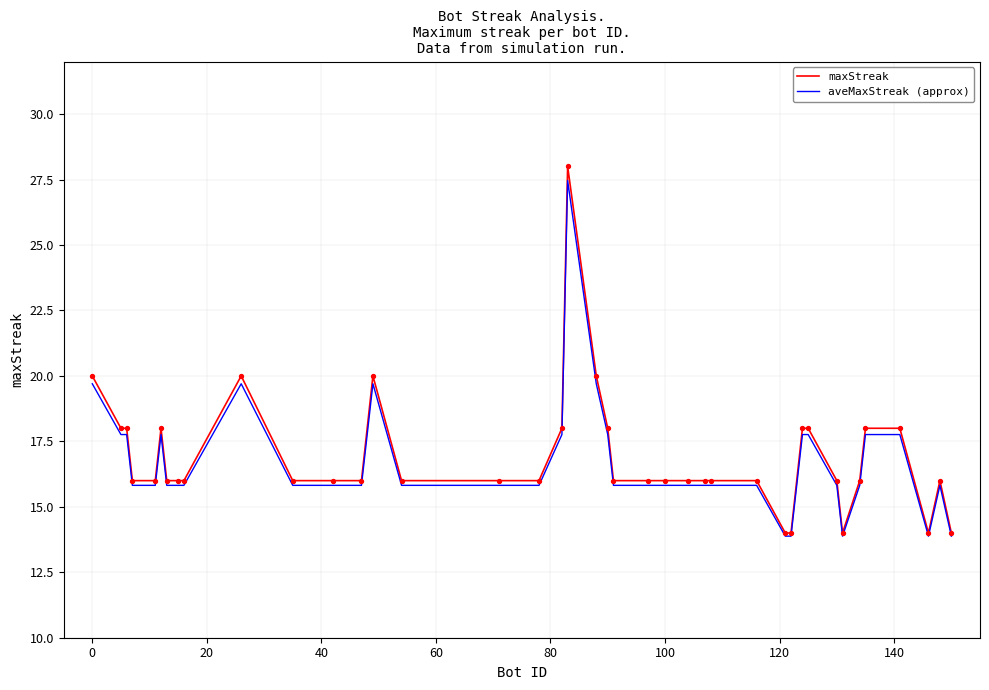

What is the lowest value of the aveMaxStreak (approx) series?

13.9